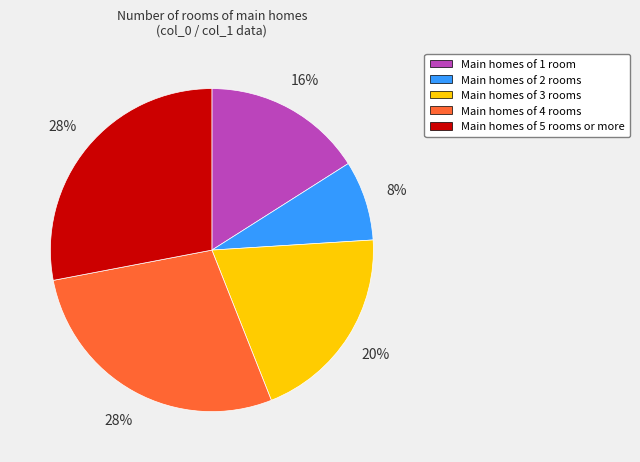

Is there any slice that represents more than half of the pie?

No